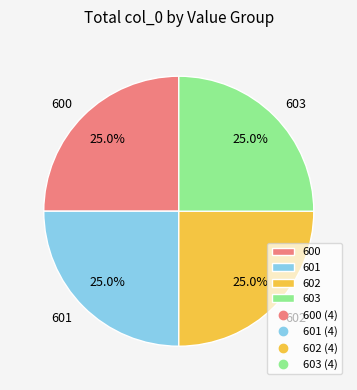

Does any single category account for the majority?

No